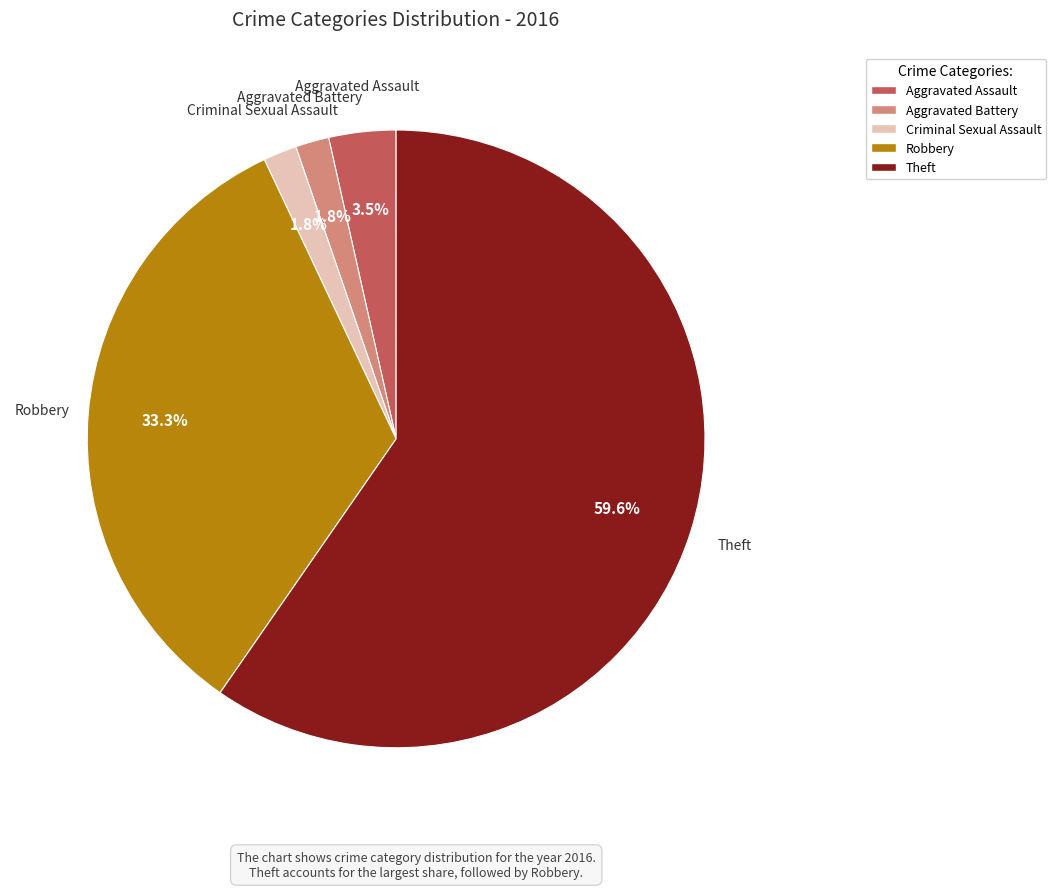

What is the ratio of the value at Robbery to the value at Aggravated Assault?

9.5